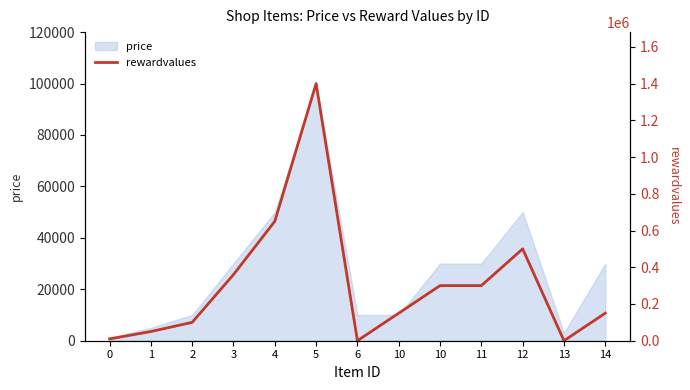

List the labels in order of value, smallest first.

6, 13, 0, 1, 2, 10, 14, 10, 11, 3, 12, 4, 5